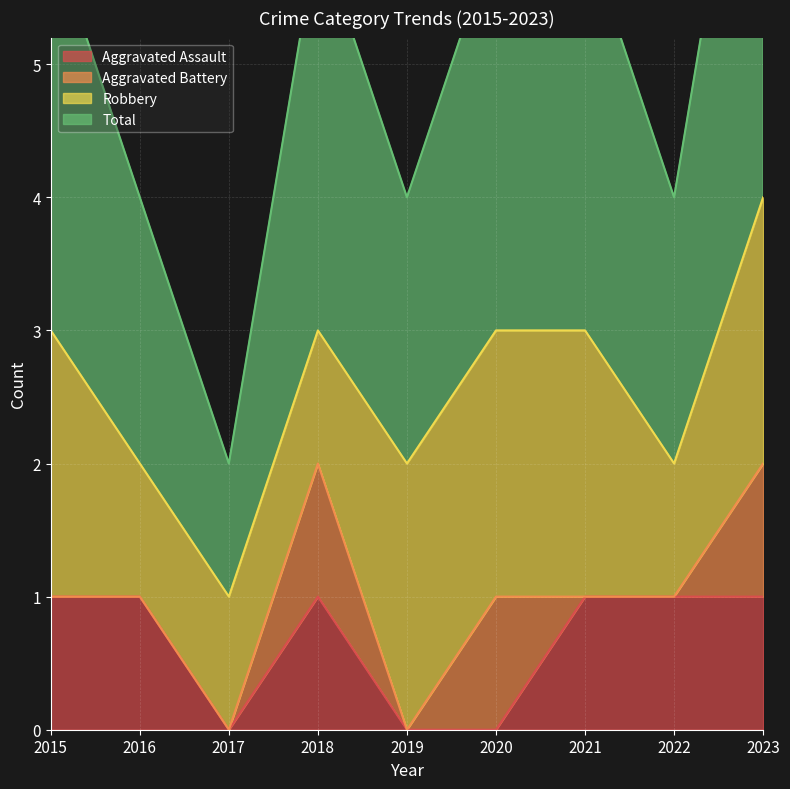

How many Aggravated Assault values are between 0 and 1?

9